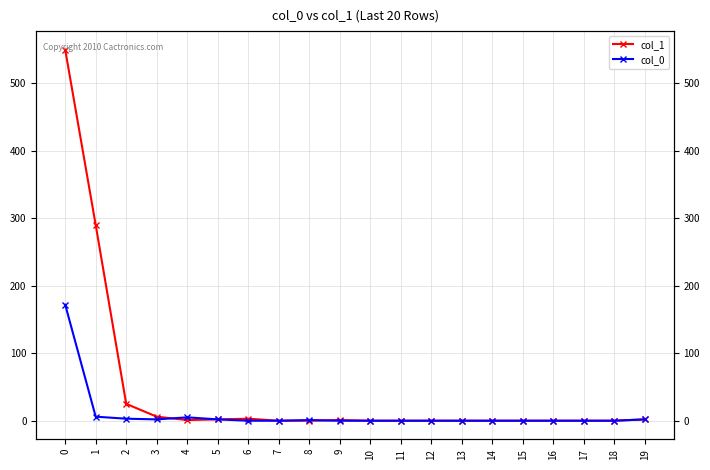

The col_0 series shows 78 at 15. True or false?

False